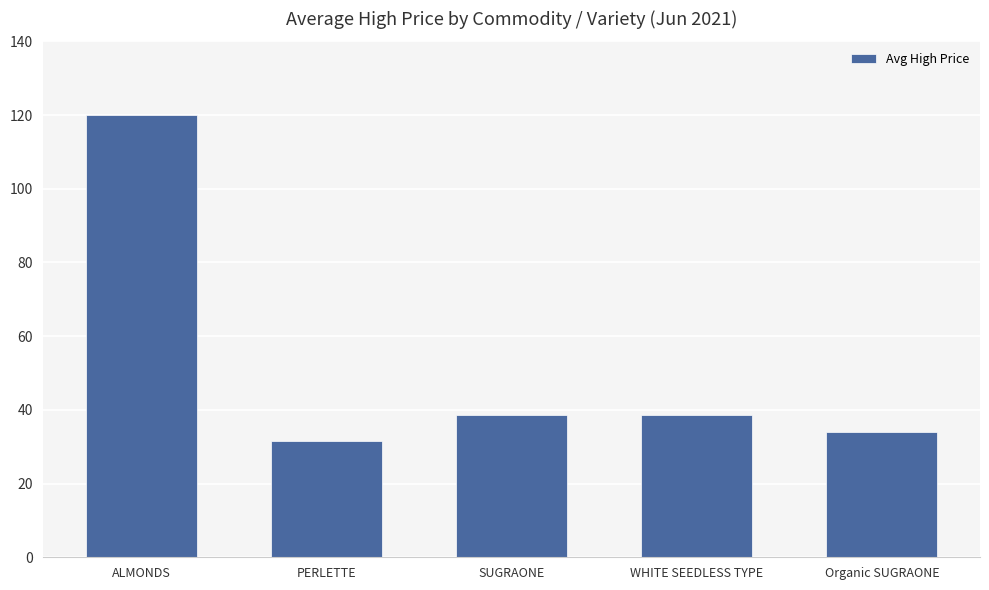

What is the label of the 3rd bar from the right?

SUGRAONE